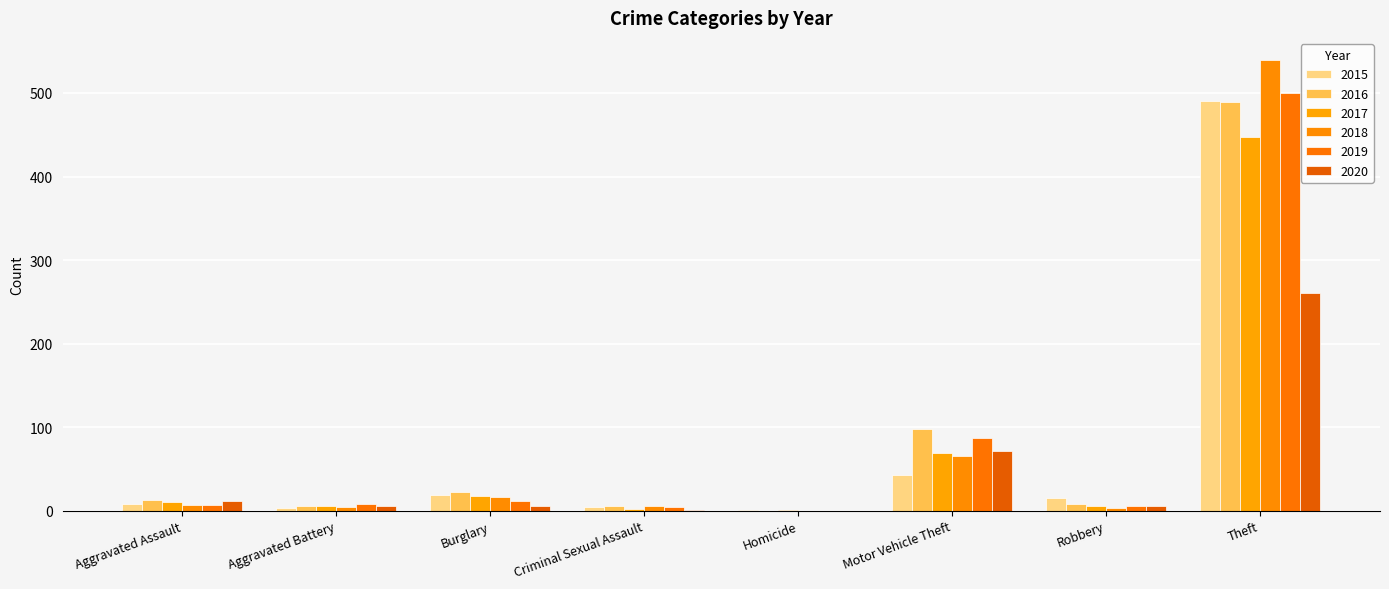

At which label does 2017 reach its peak?

Theft